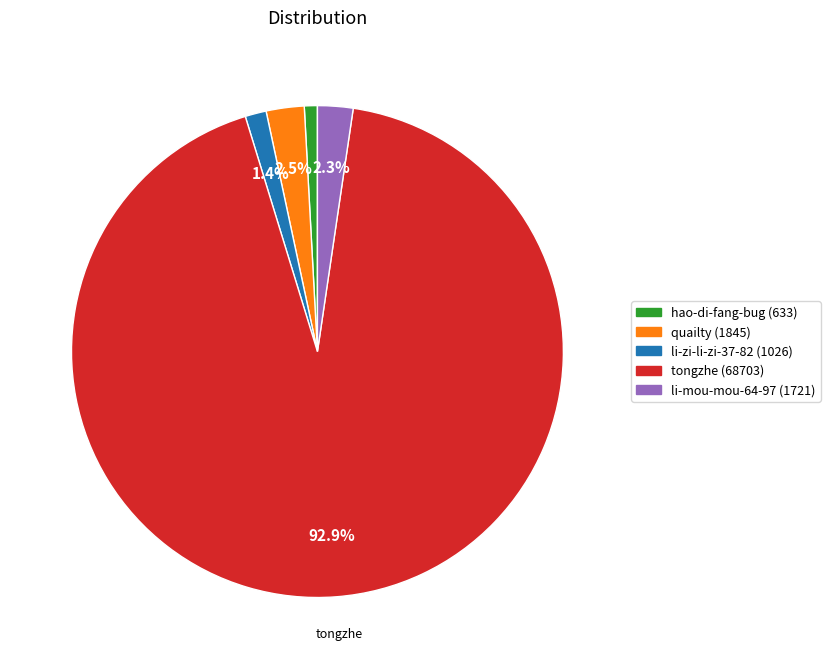

Is there any slice that represents more than half of the pie?

Yes